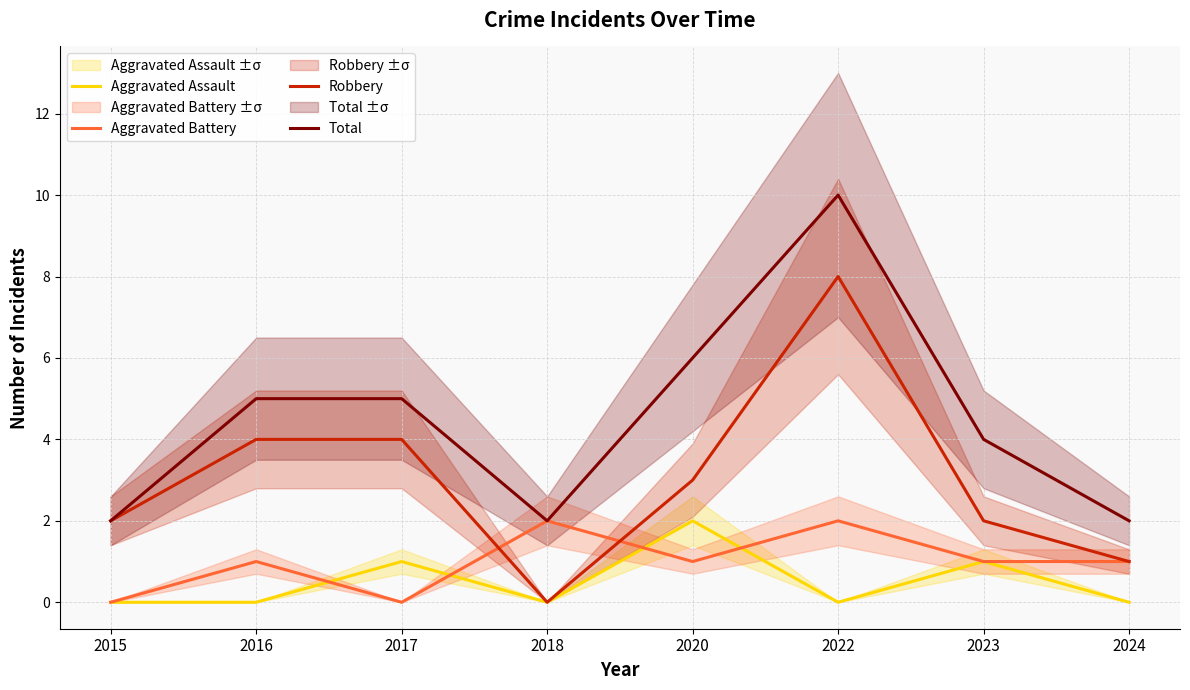

Rank the series by their maximum value, from highest to lowest.

Total, Robbery, Aggravated Assault, Aggravated Battery